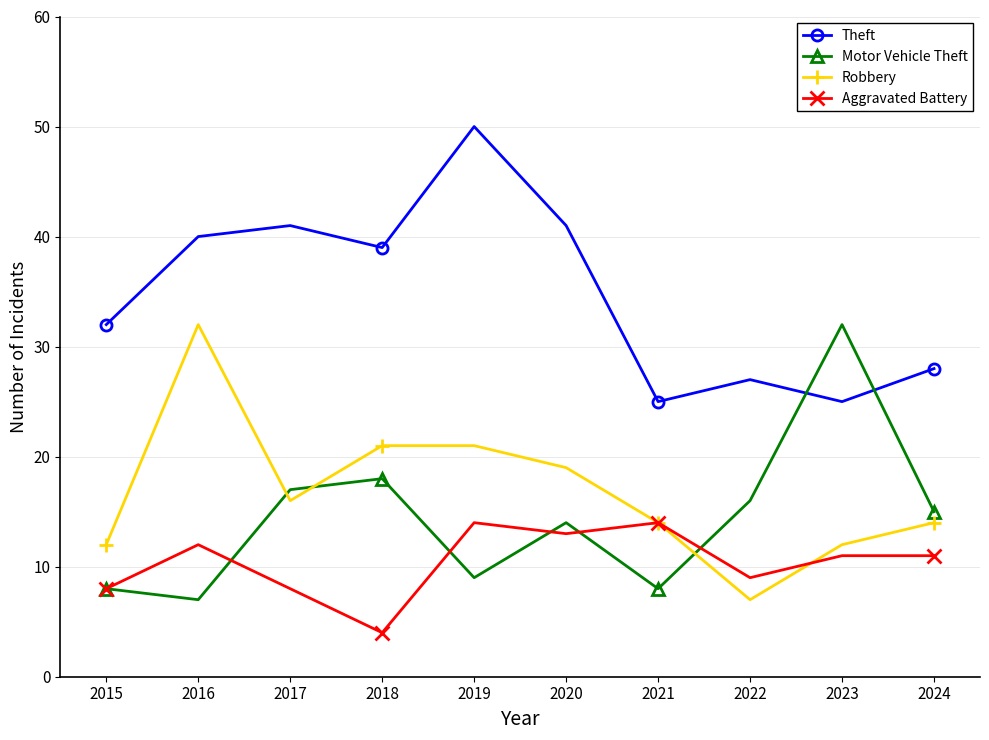

Is it true that Aggravated Battery equals 5 at 2016?

False